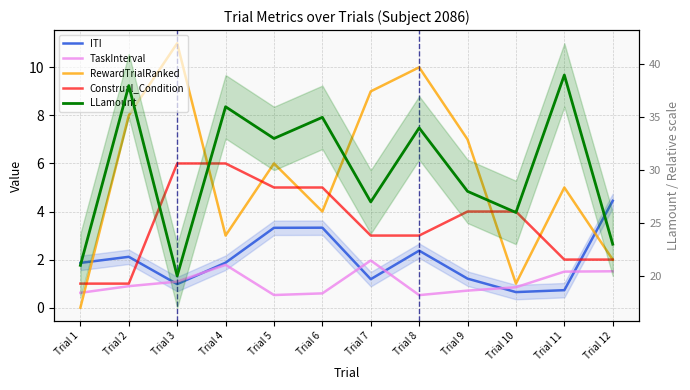

Is it true that RewardTrialRanked equals 4.0 at Trial 6?

True